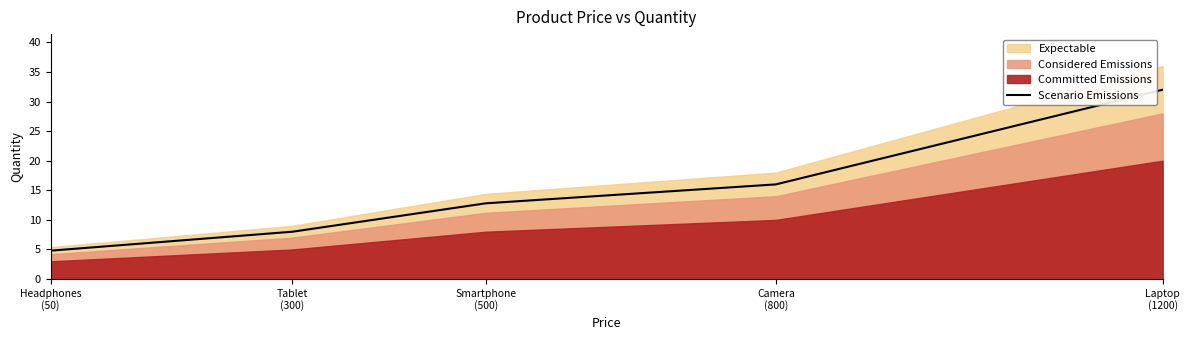

How many data points are less than 12?

2